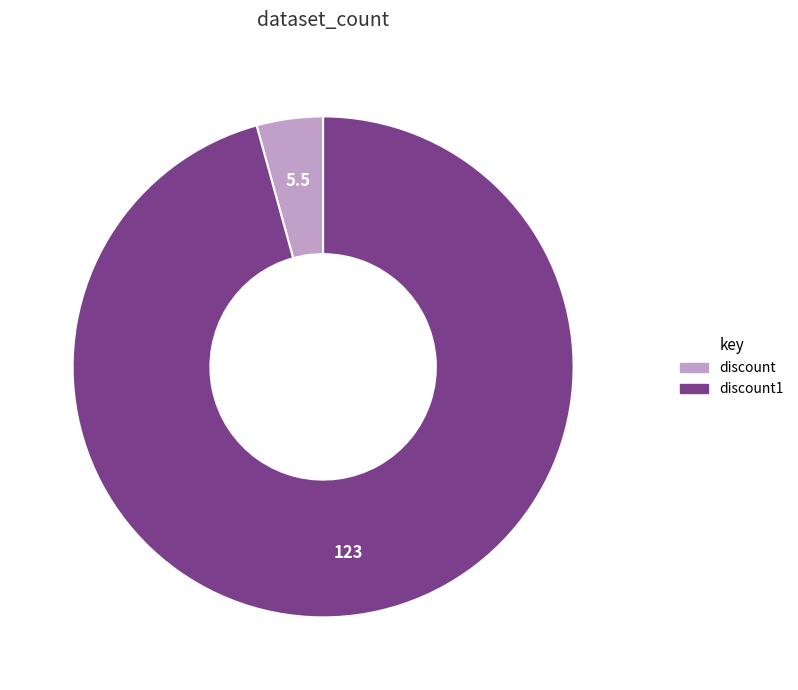

What is the smallest slice in the pie chart?

discount